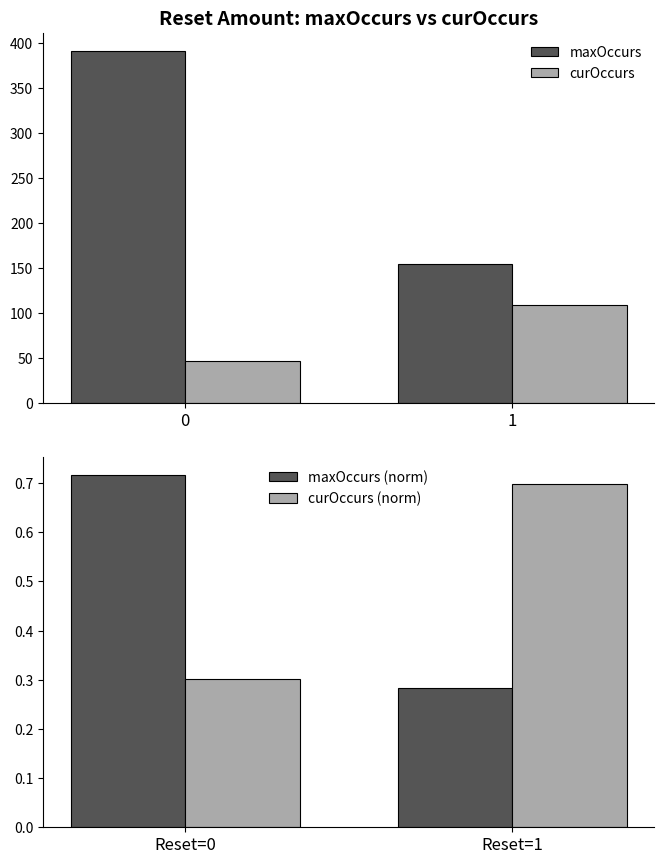

What is the difference between the maximum and minimum values in the maxOccurs series?

237